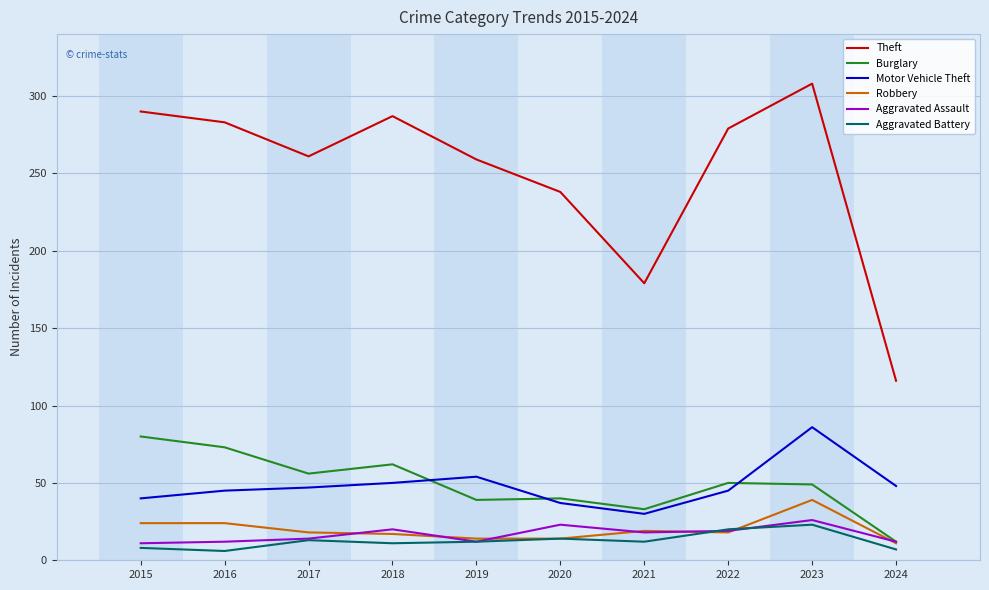

The Aggravated Assault series shows 11 at 2015. True or false?

True